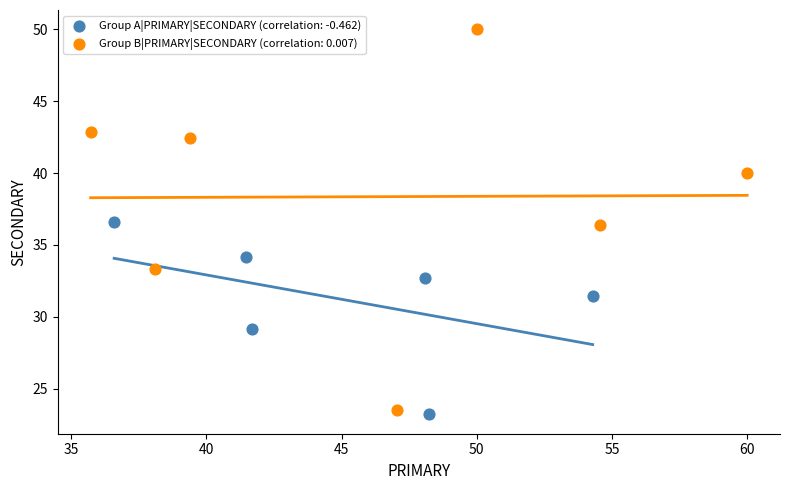

Which series reaches the maximum Y coordinate?

Group B|PRIMARY|SECONDARY (correlation: 0.007)